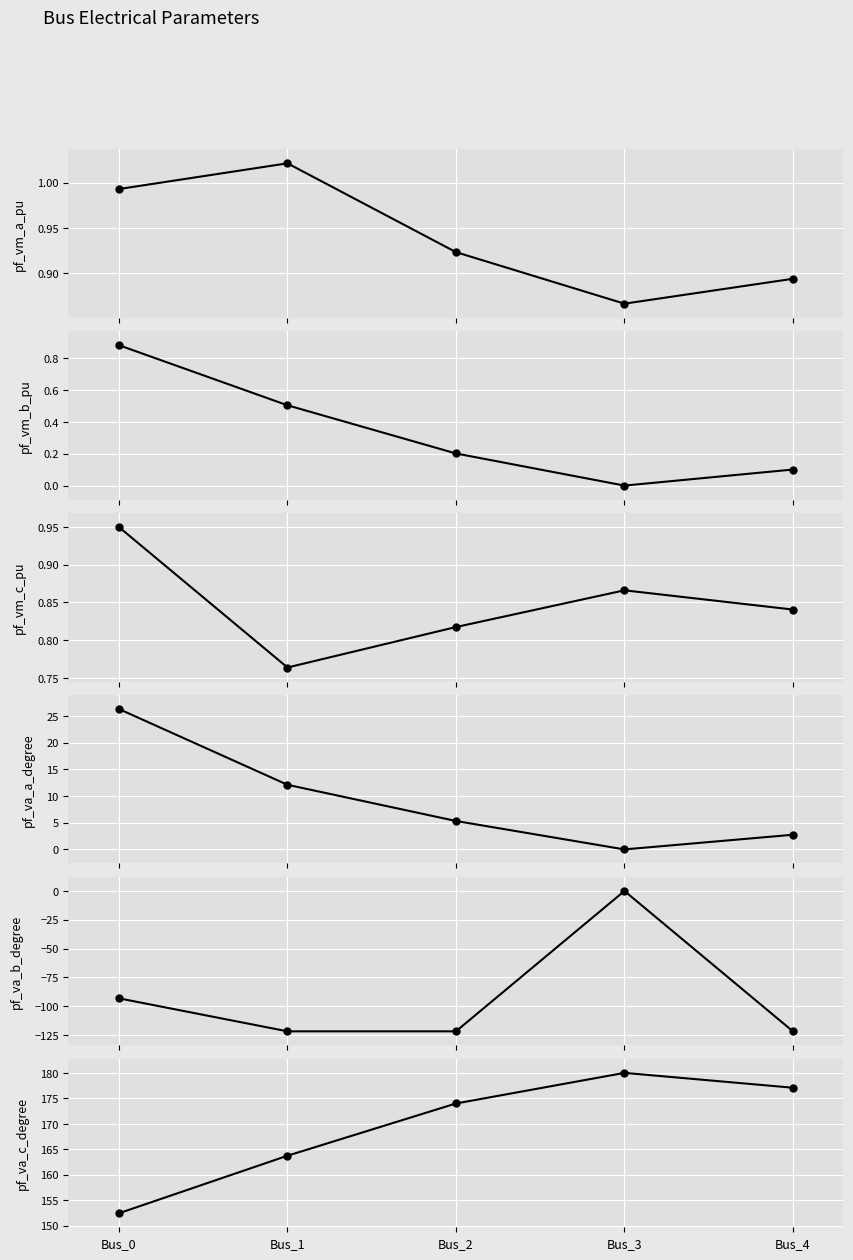

How many lines are shown in the chart?

6